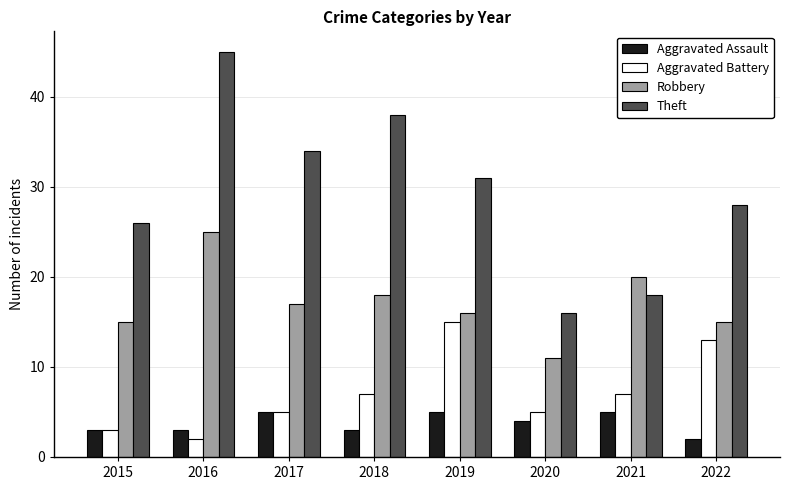

The Theft series shows 18 at 2021. True or false?

True